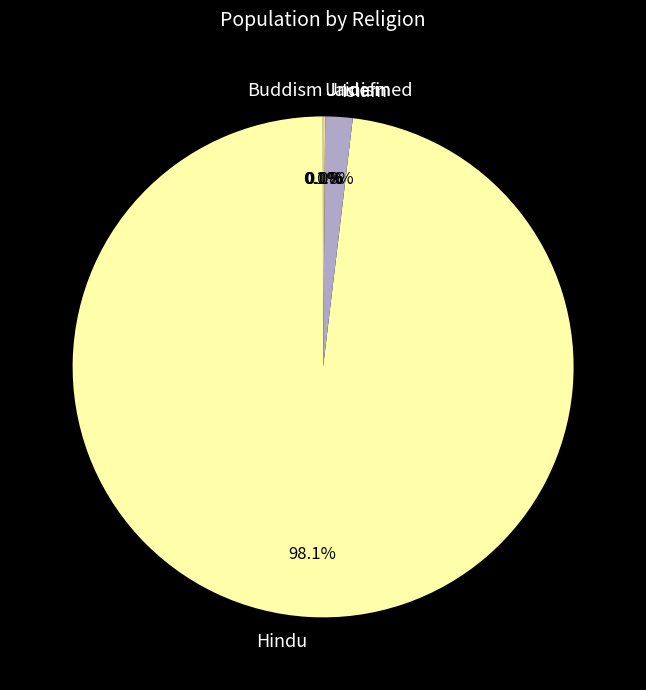

What percentage is NOT represented by Hindu?

1.9%